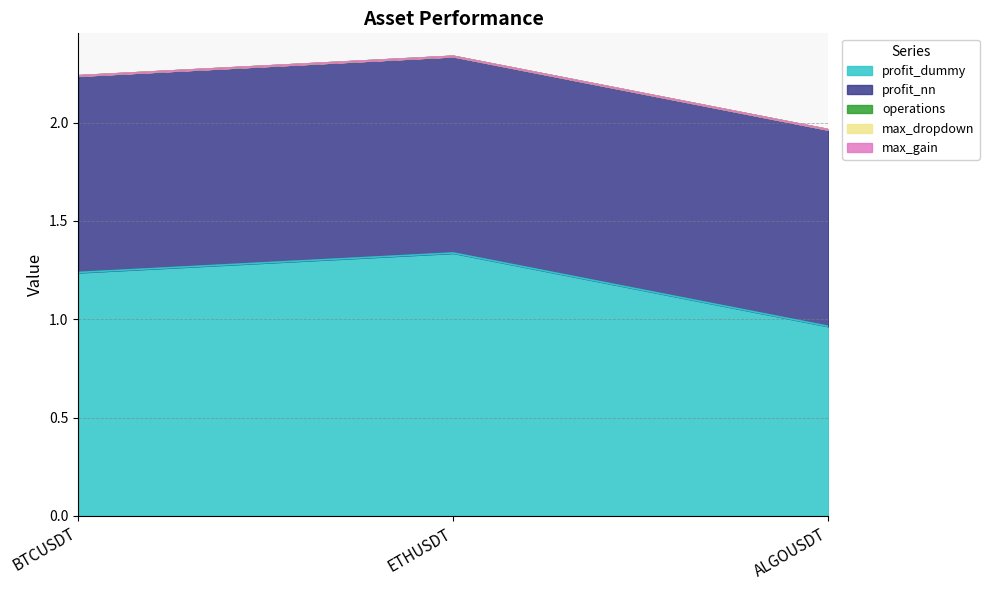

What is the total value across all series at ETHUSDT?

2.3